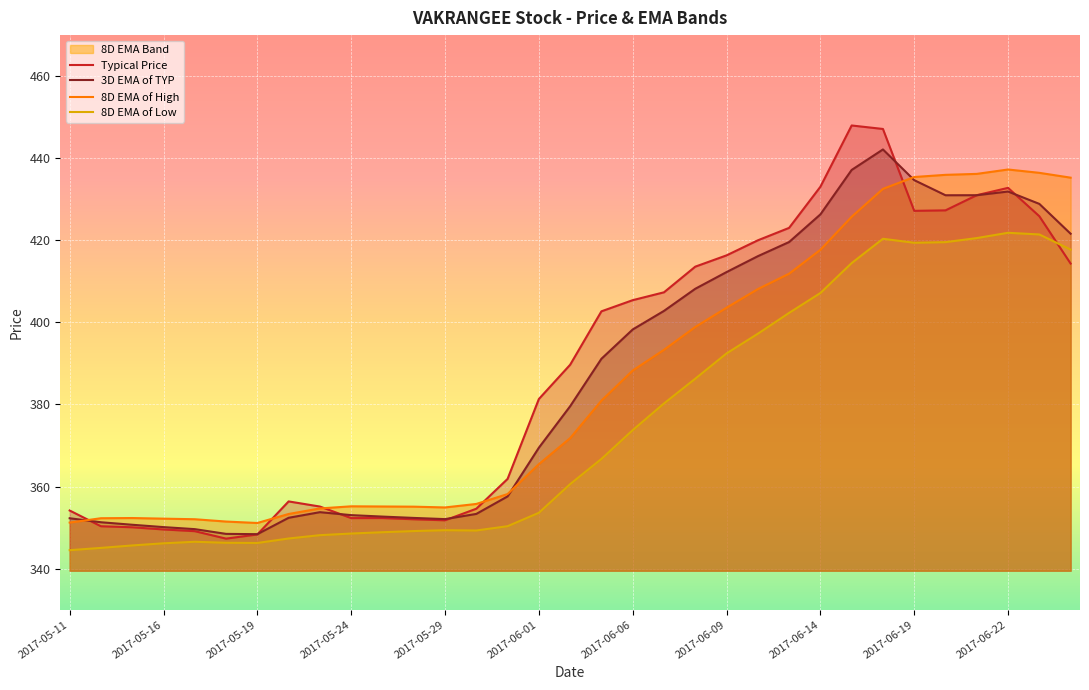

How many values in the Typical Price series are below 389?

16